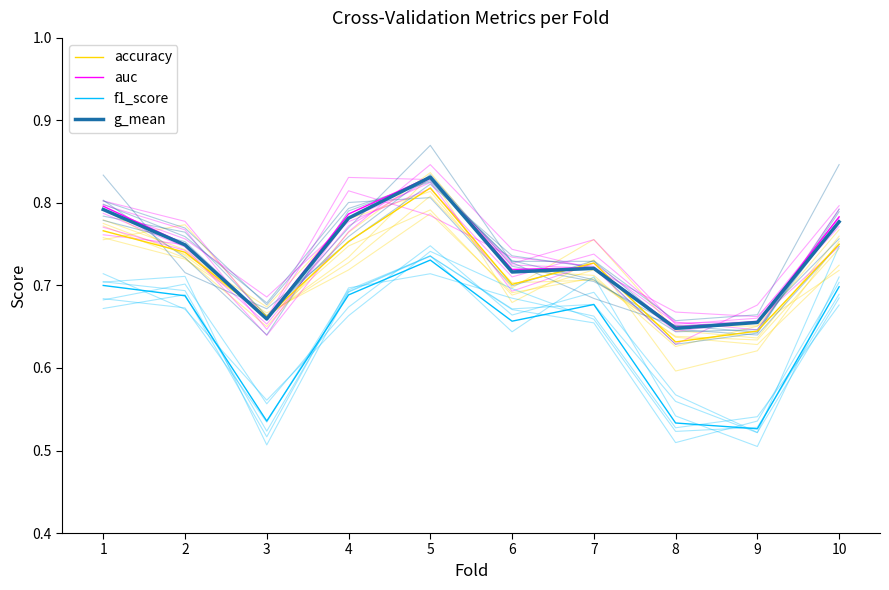

Count the number of categories in the chart.

10